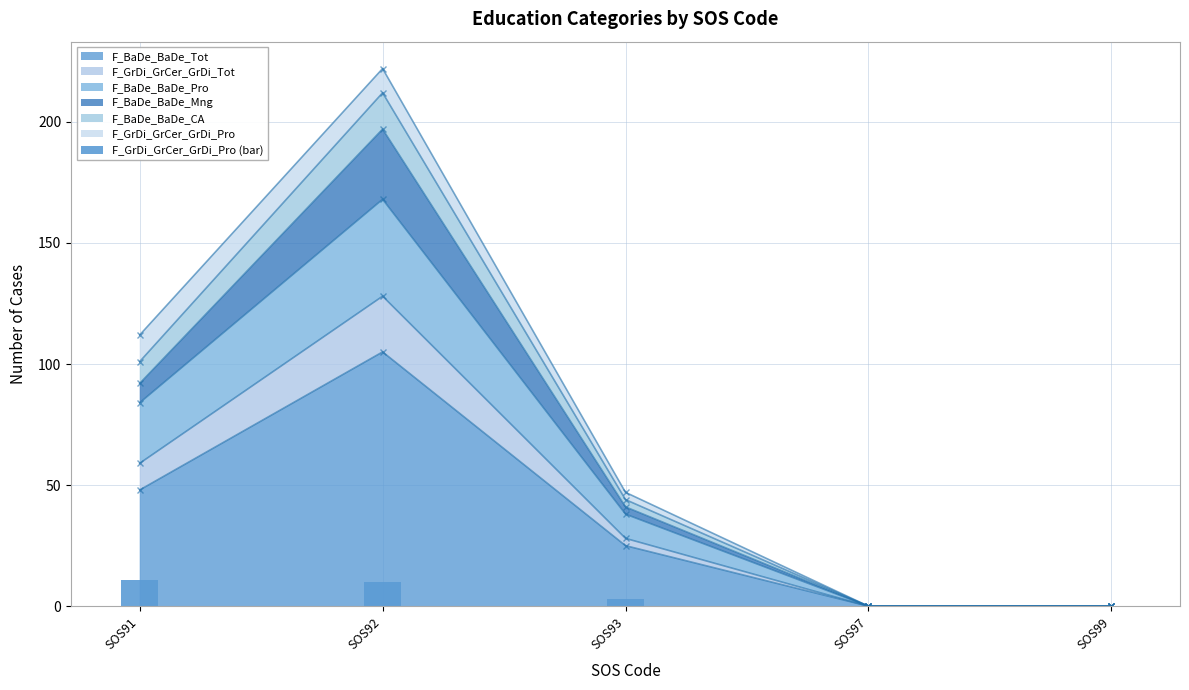

How many bars are there in total?

5